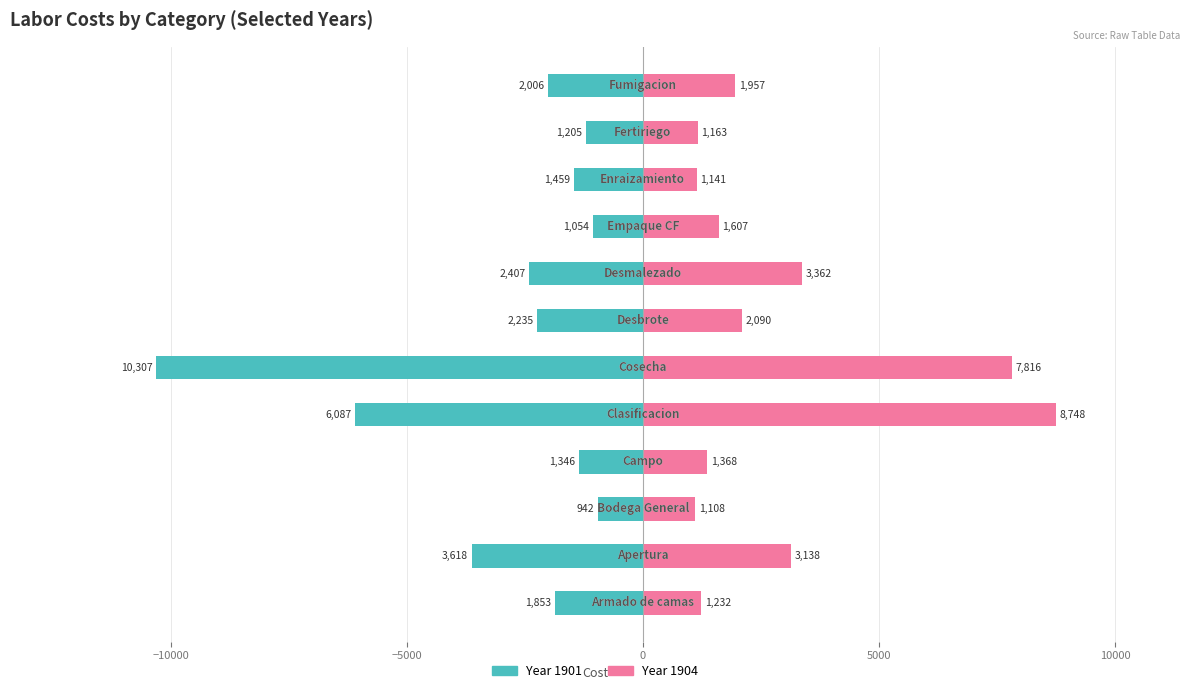

What is the highest value of the 1904 series?

8748.1